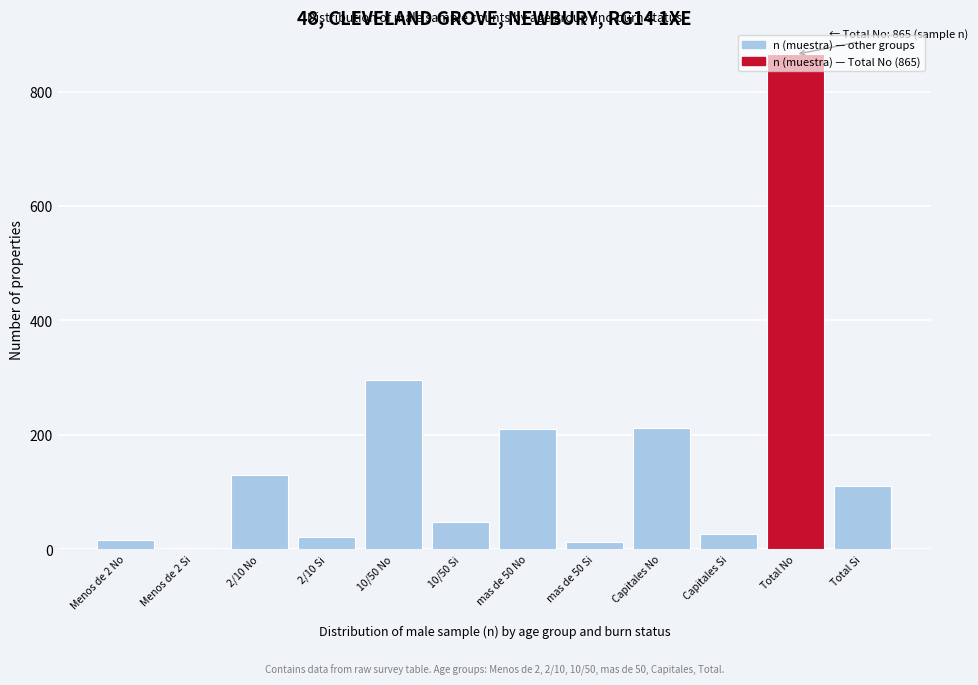

Which has a higher value, Total Si or Capitales No?

Capitales No